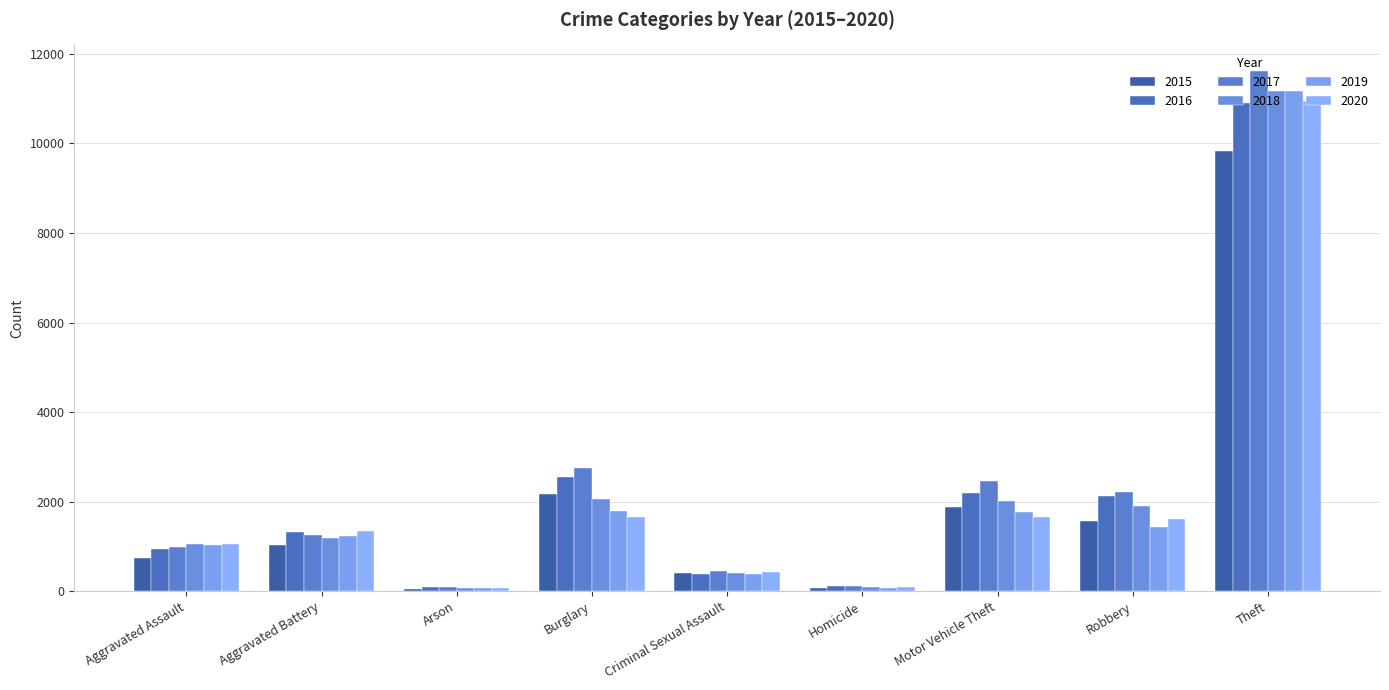

What is the average value of the 2016 series?

2294